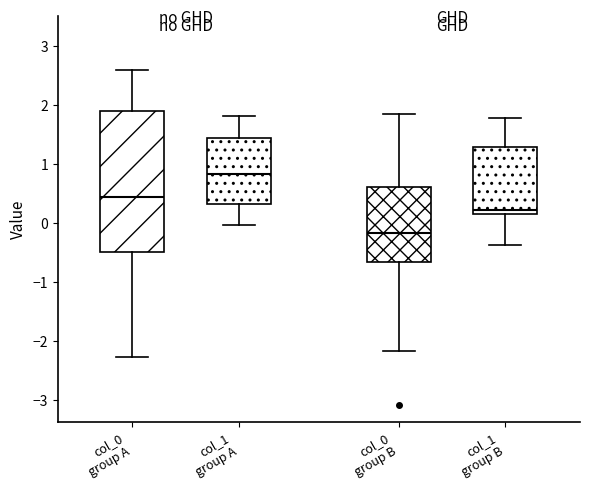

Reading left to right, transcribe this box plot: for each box, give where its median line is, the range the box spans, and where its two whiskers end, as read against the y-axis. The values are not printed on the chart, so give them approximately, as read against the axis.

col_0 group A: median 0.4, box -0.5 to 1.9, whiskers -2.3 to 2.6
col_1 group A: median 0.8, box 0.3 to 1.4, whiskers 0.0 to 1.8
col_0 group B: median -0.2, box -0.7 to 0.6, whiskers -2.2 to 1.9
col_1 group B: median 0.2 (just above the box's lower edge), box 0.2 to 1.3, whiskers -0.4 to 1.8